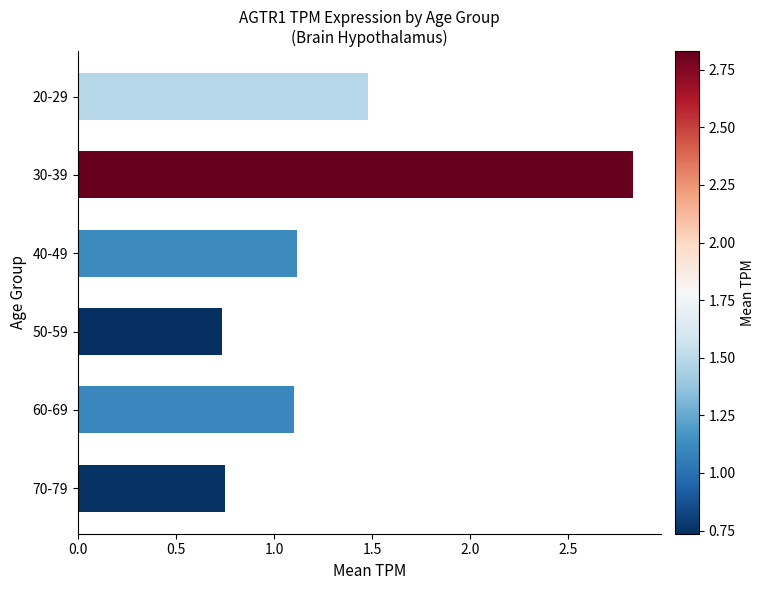

The chart shows a value of 4.2 at 30-39. True or false?

False